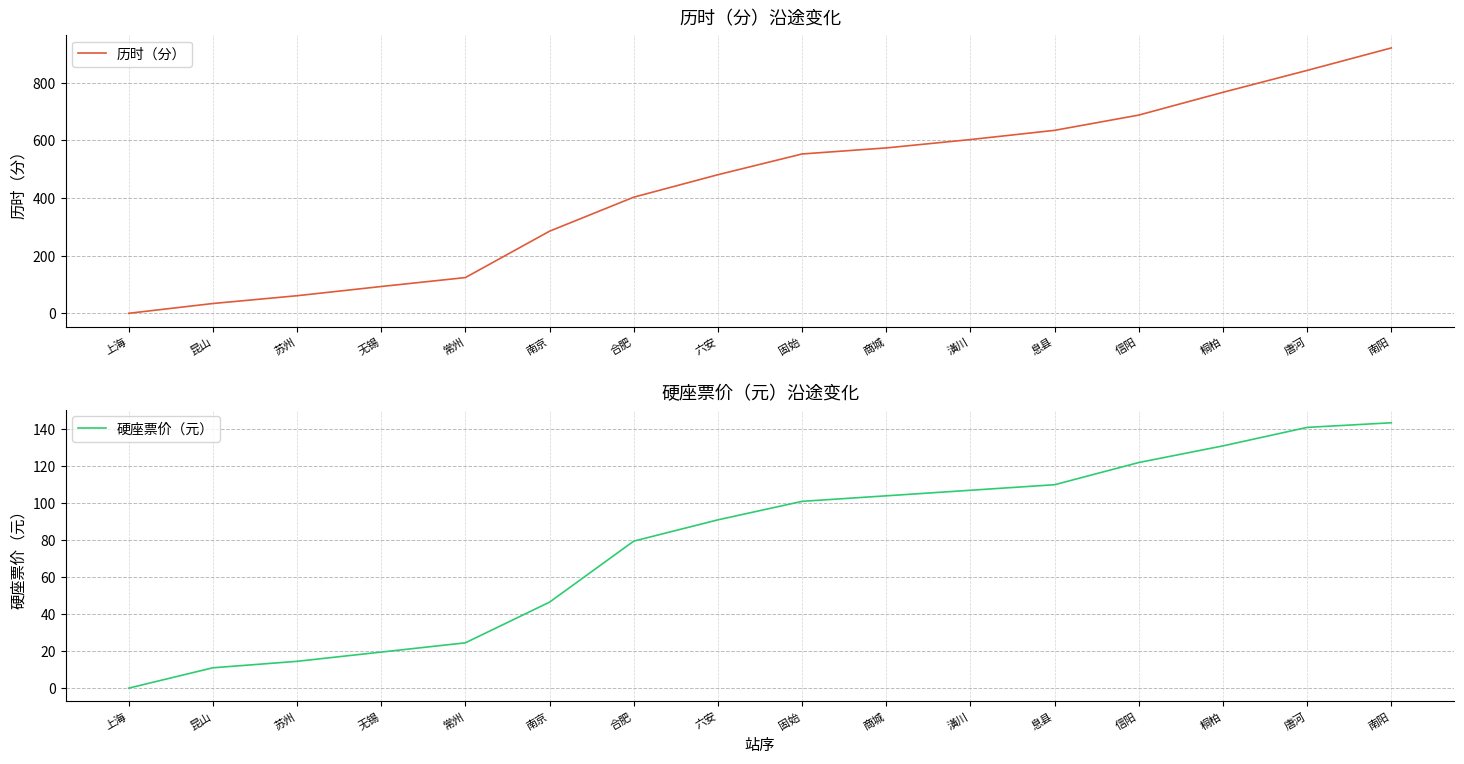

What value does the 历时（分） series have at 无锡?

93